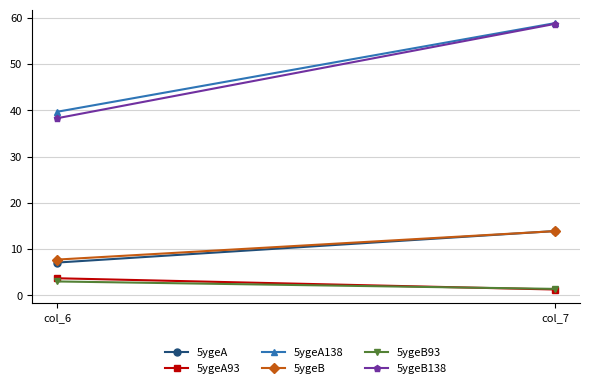

What is the difference between the highest and lowest values at col_7?

57.6